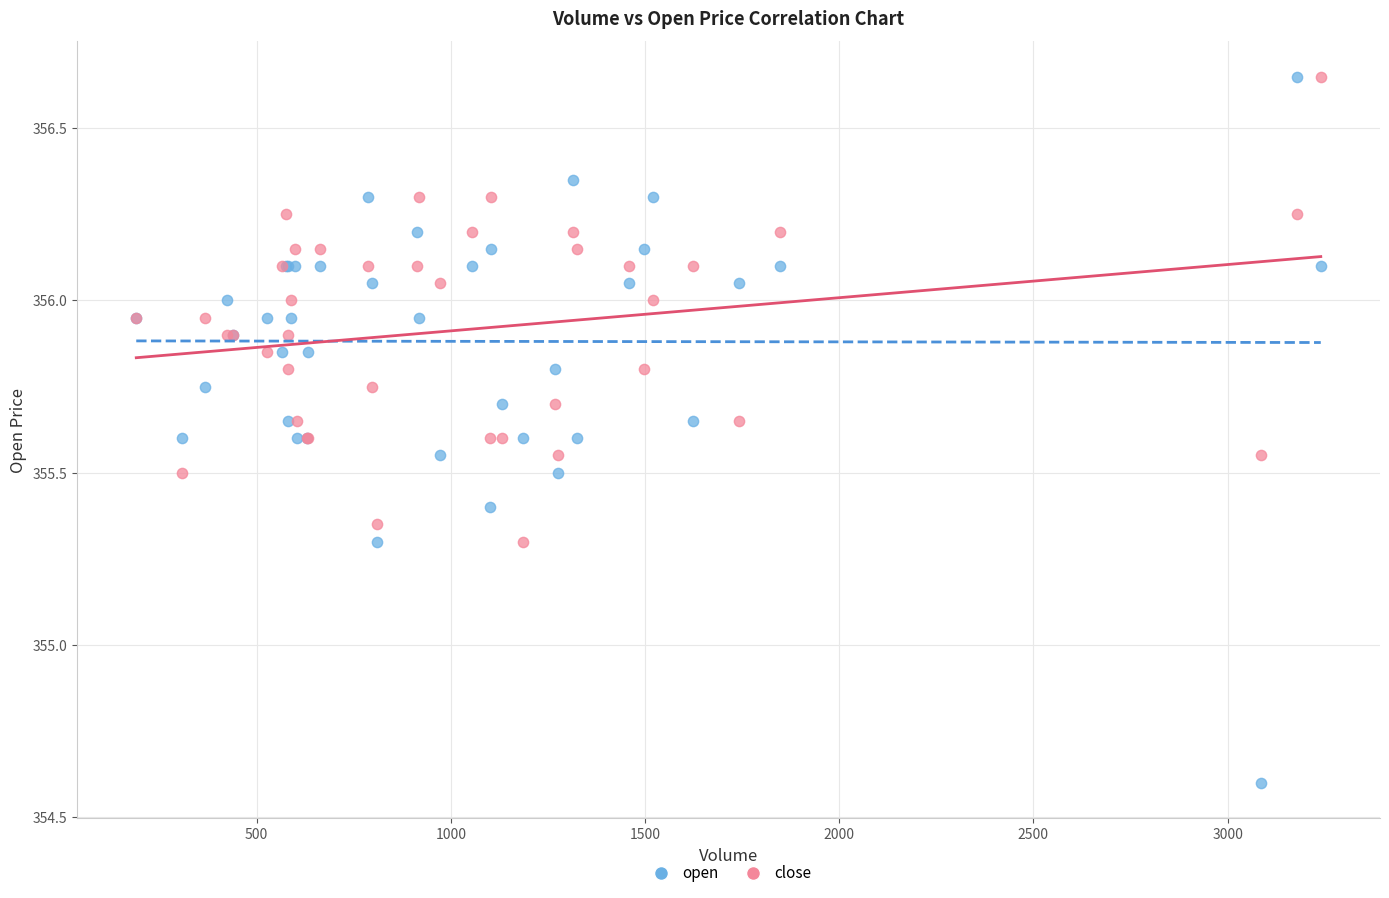

What is the X range (max minus min) for the scatter plot?

3050.0